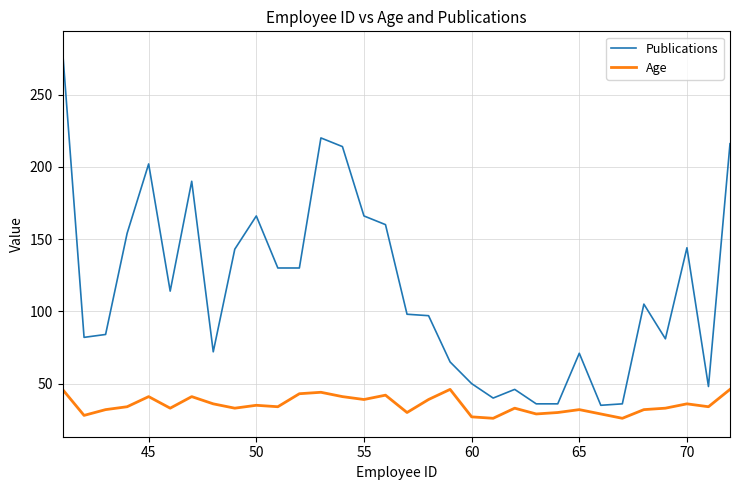

What is the maximum value for Age?

46